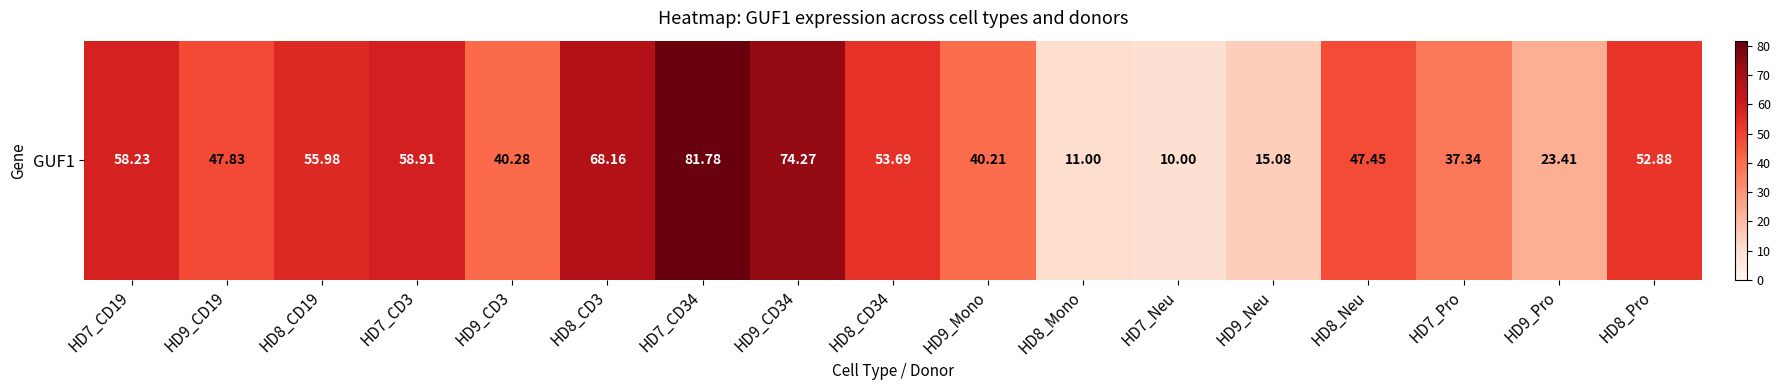

What is the difference between the second highest and minimum values?

64.3